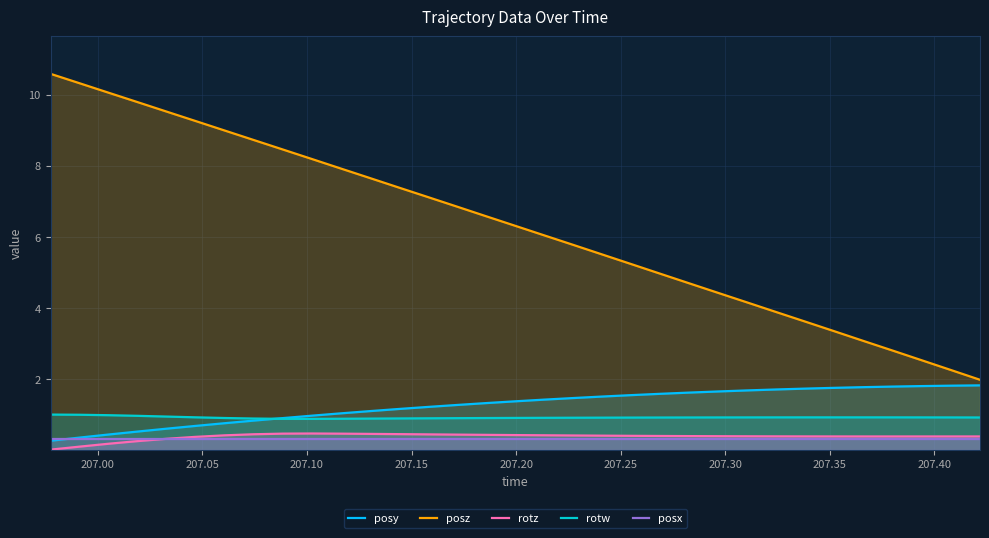

What is the greatest value displayed?

10.6